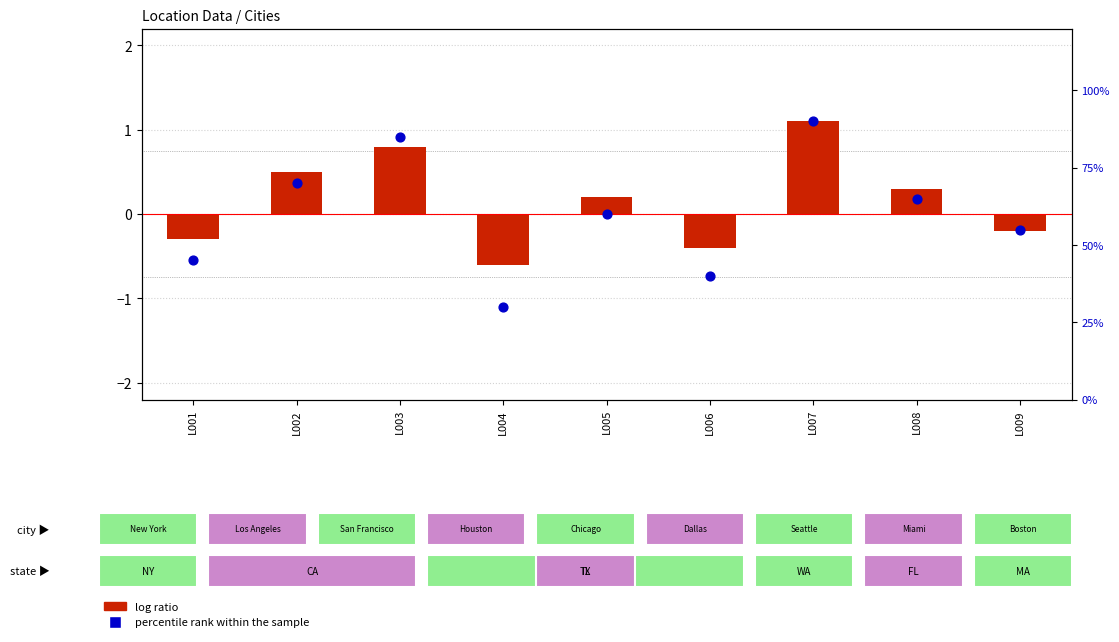

Is the value of percentile rank within the sample at L003 greater than the value of log ratio at L009?

Yes